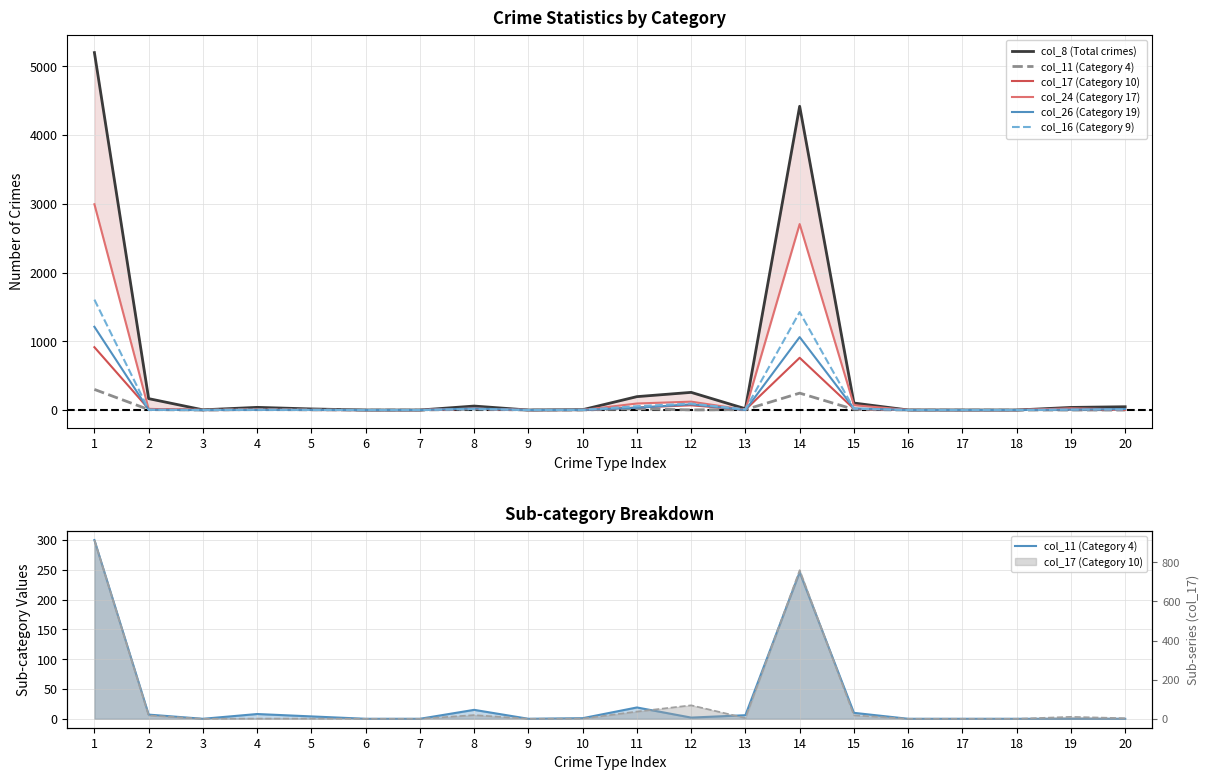

Reading left to right, transcribe all the data shown in this chart.

col_8 (Total crimes): 5199	166	3	39	16	0	0	58	0	5	195	257	19	4418	102	1	0	0	38	48
col_11 (Category 4): 300	7	0	8	4	0	0	15	0	1	19	2	6	246	10	0	0	0	0	0
col_17 (Category 10): 914	17	0	1	1	0	0	19	0	1	37	69	4	760	18	0	0	0	10	3
col_24 (Category 17): 2993	13	1	6	1	0	0	20	0	1	95	122	3	2705	71	1	0	0	25	9
col_26 (Category 19): 1211	4	0	2	2	0	0	22	0	2	33	84	0	1061	24	0	0	0	6	15
col_16 (Category 9): 1606	4	0	4	1	0	0	13	0	2	56	94	10	1425	20	0	0	0	6	7